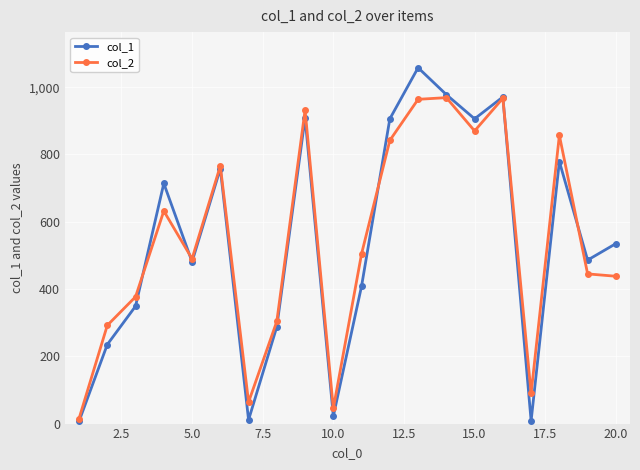

At how many categories does at least one series exceed 520?

10